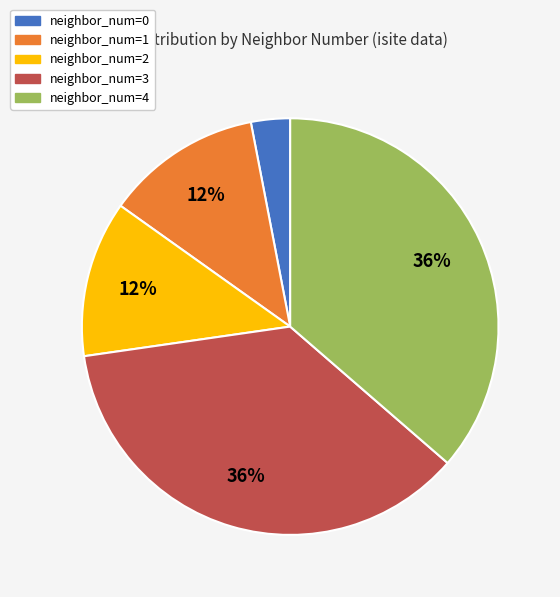

To the nearest percent, what is the average slice percentage?

20%